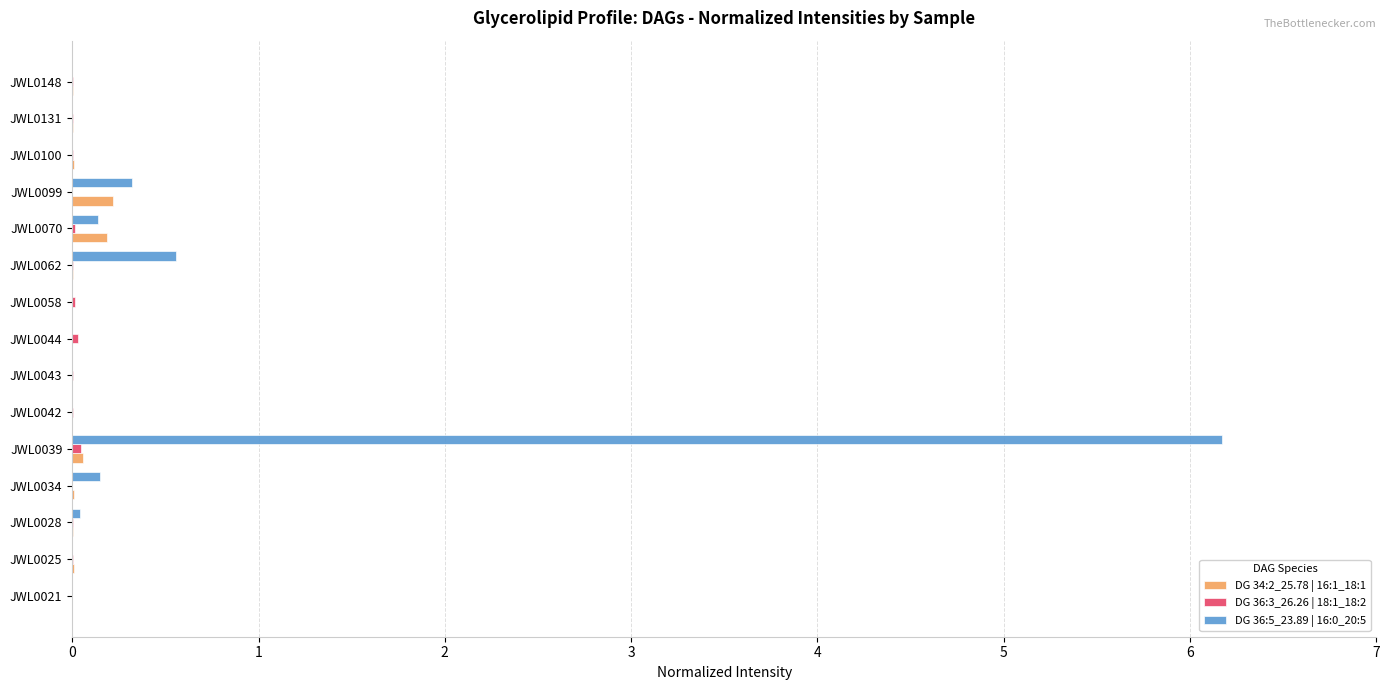

True or false: DG 36:5_23.89 | 16:0_20:5 has a value of 0.6 at JWL0062.

True